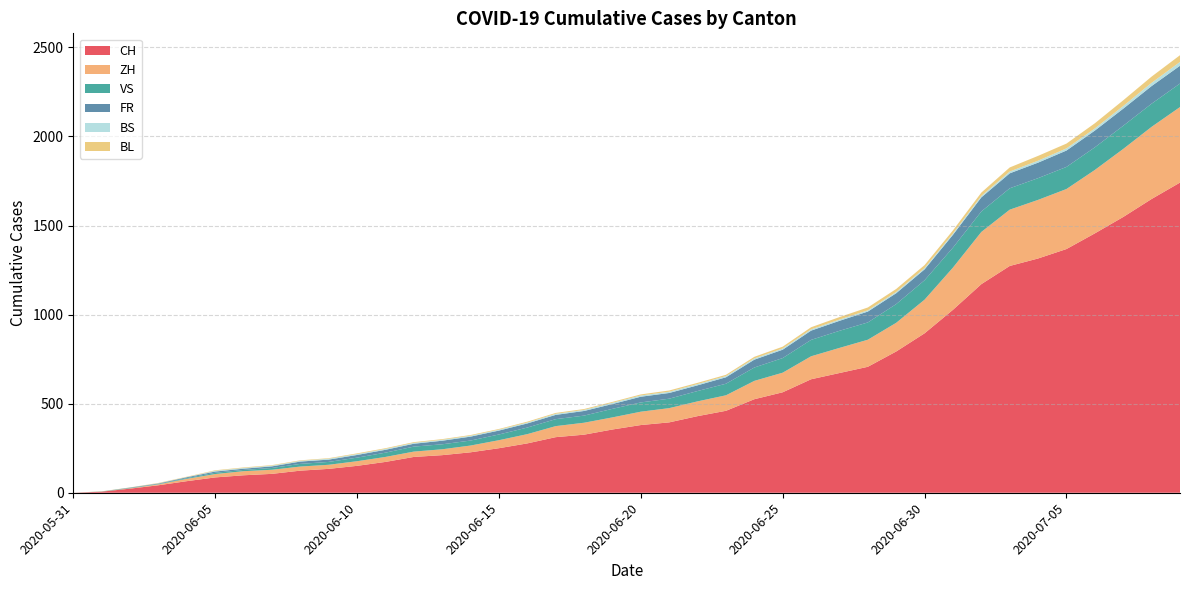

Reading left to right, extract all data points from this chart.

CH: 2020-05-31=0	2020-06-01=6	2020-06-02=23	2020-06-03=42	2020-06-04=65	2020-06-05=86	2020-06-06=98	2020-06-07=106	2020-06-08=124	2020-06-09=134	2020-06-10=151	2020-06-11=173	2020-06-12=201	2020-06-13=211	2020-06-14=227	2020-06-15=250	2020-06-16=277	2020-06-17=312	2020-06-18=326	2020-06-19=355	2020-06-20=380	2020-06-21=395	2020-06-22=430	2020-06-23=460	2020-06-24=525	2020-06-25=564	2020-06-26=637	2020-06-27=672	2020-06-28=707	2020-06-29=793	2020-06-30=895	2020-07-01=1027	2020-07-02=1171	2020-07-03=1273	2020-07-04=1315	2020-07-05=1368	2020-07-06=1456	2020-07-07=1548	2020-07-08=1649	2020-07-09=1741
ZH: 2020-05-31=0	2020-06-01=0	2020-06-02=2	2020-06-03=5	2020-06-04=13	2020-06-05=19	2020-06-06=23	2020-06-07=23	2020-06-08=23	2020-06-09=23	2020-06-10=26	2020-06-11=28	2020-06-12=30	2020-06-13=33	2020-06-14=38	2020-06-15=45	2020-06-16=52	2020-06-17=62	2020-06-18=67	2020-06-19=68	2020-06-20=75	2020-06-21=80	2020-06-22=83	2020-06-23=87	2020-06-24=103	2020-06-25=110	2020-06-26=129	2020-06-27=141	2020-06-28=152	2020-06-29=161	2020-06-30=189	2020-07-01=237	2020-07-02=293	2020-07-03=316	2020-07-04=329	2020-07-05=337	2020-07-06=356	2020-07-07=382	2020-07-08=405	2020-07-09=424
VS: 2020-05-31=0	2020-06-01=1	2020-06-02=2	2020-06-03=2	2020-06-04=4	2020-06-05=7	2020-06-06=7	2020-06-07=10	2020-06-08=15	2020-06-09=16	2020-06-10=20	2020-06-11=24	2020-06-12=28	2020-06-13=28	2020-06-14=28	2020-06-15=32	2020-06-16=37	2020-06-17=39	2020-06-18=40	2020-06-19=48	2020-06-20=52	2020-06-21=53	2020-06-22=58	2020-06-23=65	2020-06-24=75	2020-06-25=82	2020-06-26=92	2020-06-27=96	2020-06-28=97	2020-06-29=105	2020-06-30=109	2020-07-01=112	2020-07-02=115	2020-07-03=120	2020-07-04=122	2020-07-05=124	2020-07-06=127	2020-07-07=130	2020-07-08=130	2020-07-09=132
FR: 2020-05-31=0	2020-06-01=0	2020-06-02=2	2020-06-03=3	2020-06-04=5	2020-06-05=7	2020-06-06=7	2020-06-07=9	2020-06-08=13	2020-06-09=13	2020-06-10=15	2020-06-11=16	2020-06-12=16	2020-06-13=20	2020-06-14=22	2020-06-15=22	2020-06-16=23	2020-06-17=24	2020-06-18=26	2020-06-19=27	2020-06-20=32	2020-06-21=32	2020-06-22=32	2020-06-23=36	2020-06-24=44	2020-06-25=47	2020-06-26=52	2020-06-27=56	2020-06-28=61	2020-06-29=61	2020-06-30=61	2020-07-01=72	2020-07-02=79	2020-07-03=84	2020-07-04=87	2020-07-05=92	2020-07-06=94	2020-07-07=96	2020-07-08=99	2020-07-09=100
BS: 2020-05-31=0	2020-06-01=0	2020-06-02=0	2020-06-03=1	2020-06-04=1	2020-06-05=4	2020-06-06=4	2020-06-07=4	2020-06-08=4	2020-06-09=5	2020-06-10=5	2020-06-11=5	2020-06-12=5	2020-06-13=5	2020-06-14=5	2020-06-15=5	2020-06-16=5	2020-06-17=6	2020-06-18=6	2020-06-19=7	2020-06-20=7	2020-06-21=7	2020-06-22=7	2020-06-23=7	2020-06-24=7	2020-06-25=7	2020-06-26=7	2020-06-27=7	2020-06-28=7	2020-06-29=7	2020-06-30=7	2020-07-01=7	2020-07-02=8	2020-07-03=10	2020-07-04=11	2020-07-05=12	2020-07-06=12	2020-07-07=15	2020-07-08=18	2020-07-09=21
BL: 2020-05-31=0	2020-06-01=1	2020-06-02=1	2020-06-03=2	2020-06-04=2	2020-06-05=3	2020-06-06=3	2020-06-07=3	2020-06-08=3	2020-06-09=3	2020-06-10=4	2020-06-11=4	2020-06-12=4	2020-06-13=4	2020-06-14=4	2020-06-15=4	2020-06-16=5	2020-06-17=5	2020-06-18=5	2020-06-19=5	2020-06-20=6	2020-06-21=7	2020-06-22=7	2020-06-23=7	2020-06-24=9	2020-06-25=10	2020-06-26=12	2020-06-27=14	2020-06-28=16	2020-06-29=17	2020-06-30=17	2020-07-01=18	2020-07-02=19	2020-07-03=23	2020-07-04=27	2020-07-05=27	2020-07-06=29	2020-07-07=32	2020-07-08=35	2020-07-09=38